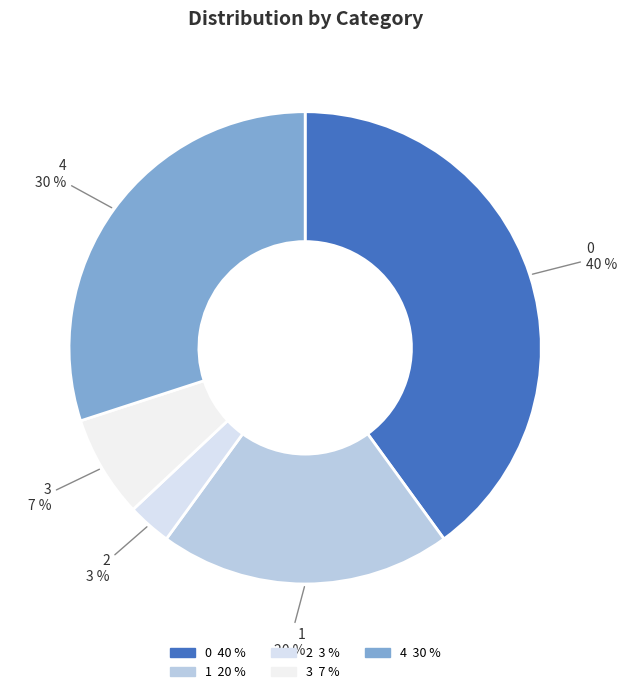

True or false: 2 accounts for 16% of the total.

False